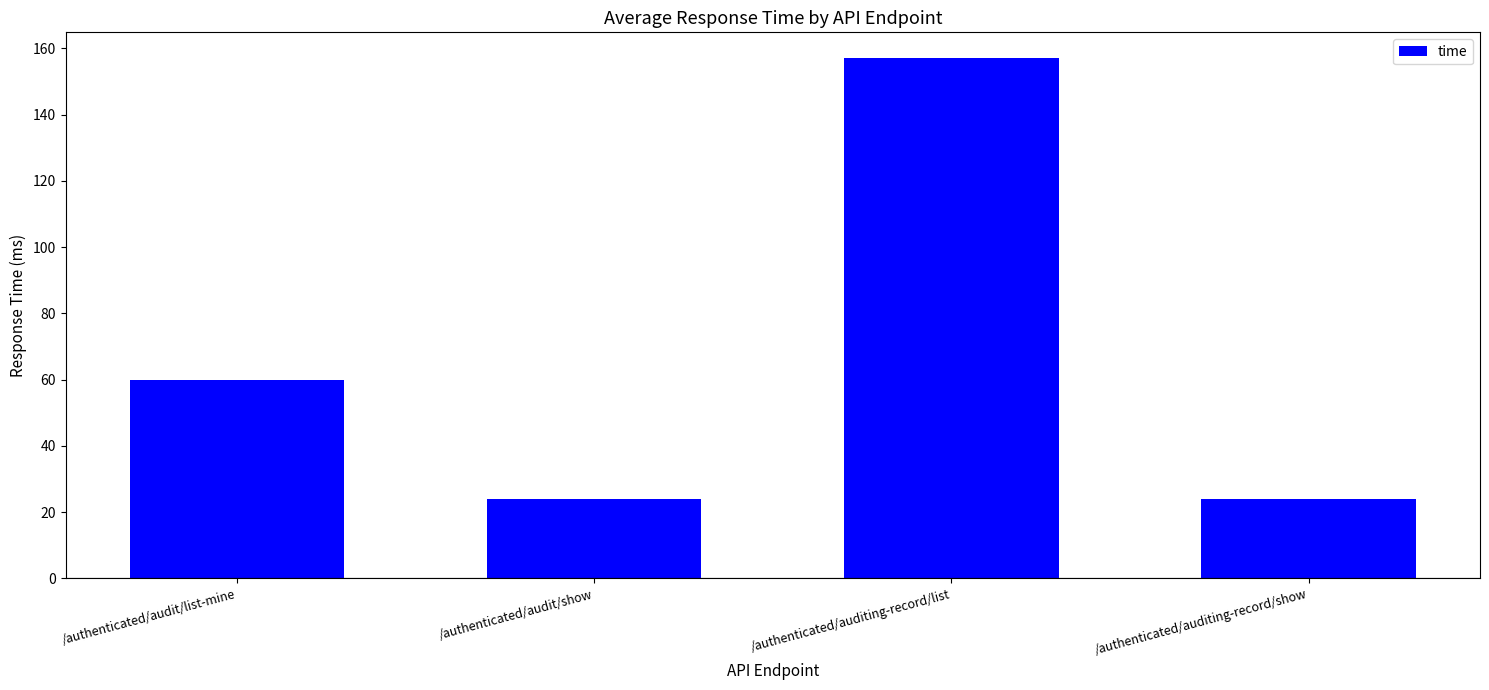

The value at /authenticated/auditing-record/list is 56. True or false?

False